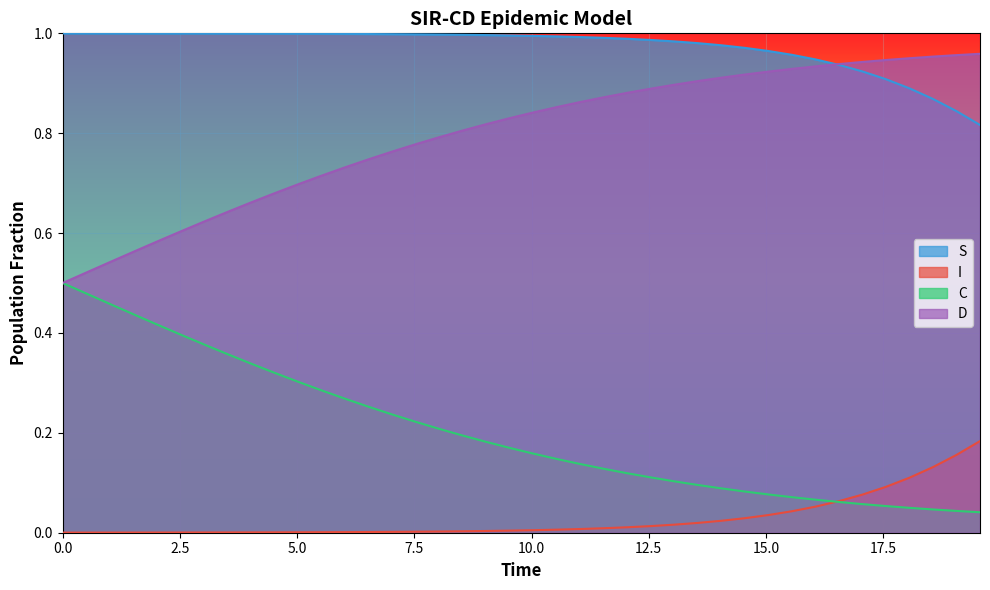

At how many categories does at least one series exceed 0?

40